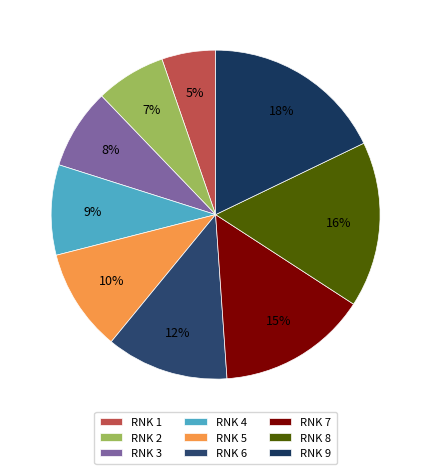

True or false: RNK 6 accounts for 12% of the total.

True